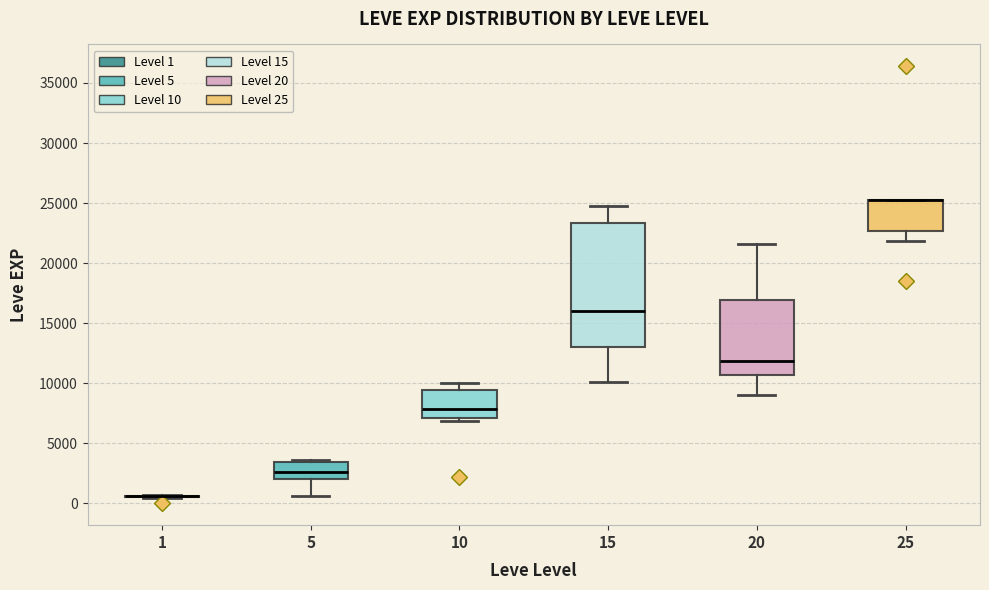

Reading left to right, read every box against the y-axis: the position of its median line, the range the box covers, and the ends of its whiskers. The values are not printed on the chart, so give them approximately, as read against the axis.

1: box collapsed to a line at 500, whiskers 500 to 500
5: median 2500, box 2000 to 3500, whiskers 500 to 3500
10: median 8000, box 7000 to 9500, whiskers 7000 (just below the box's lower edge) to 10000
15: median 16000, box 13000 to 23500, whiskers 10000 to 25000
20: median 12000, box 10500 to 17000, whiskers 9000 to 21500
25: median 25500 (drawn on the box's upper edge), box 22500 to 25500, whiskers 22000 to 25500